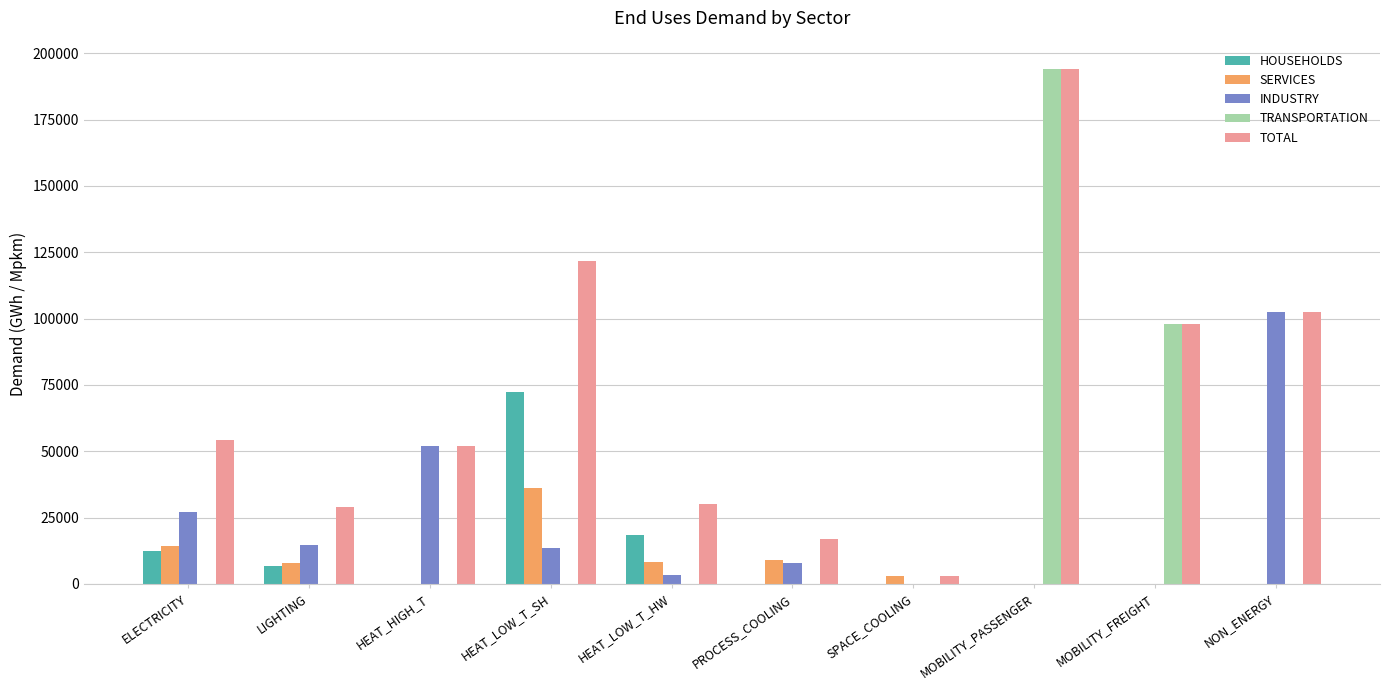

Which series has the widest spread of values?

TRANSPORTATION